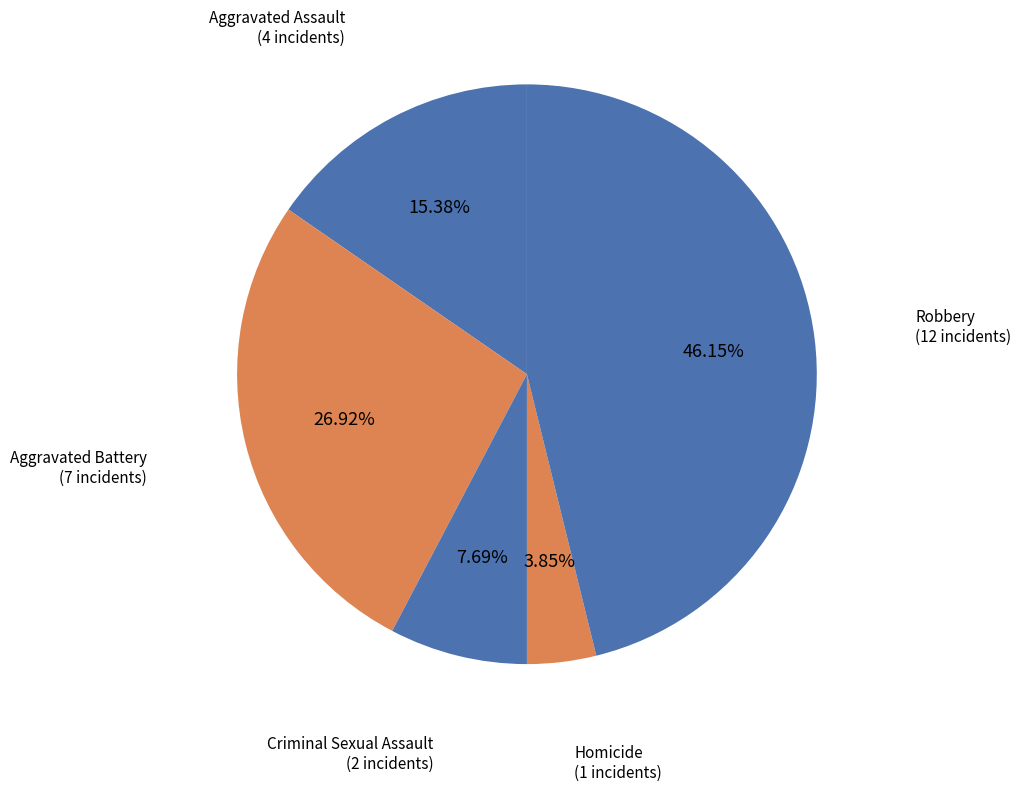

To the nearest percent, what is the combined percentage of Aggravated Battery and Criminal Sexual Assault?

35%